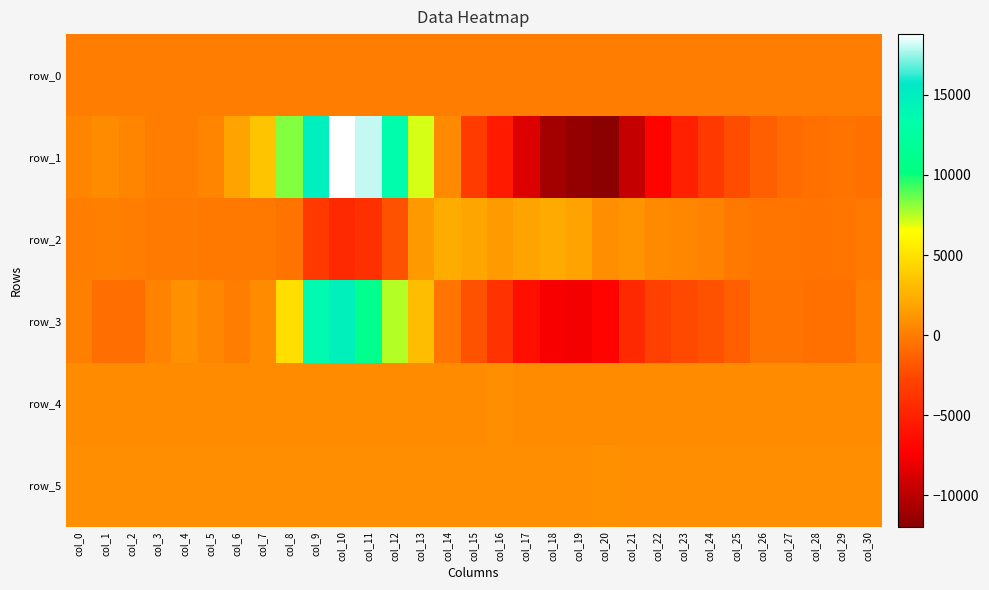

True or false: row_4 has a value of 212.0 at col_14.

False